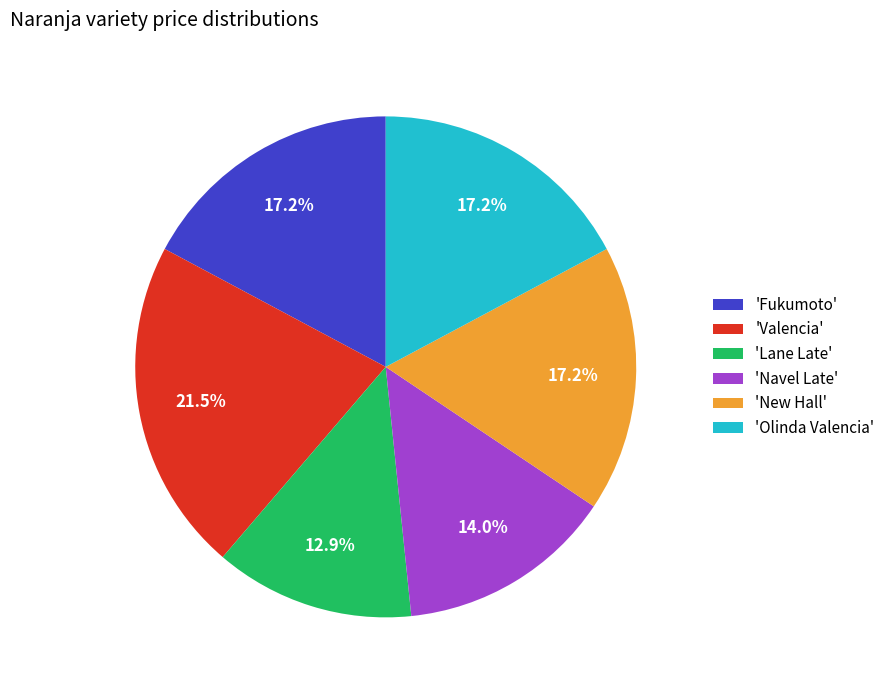

What is the ratio of the value at 'Olinda Valencia' to the value at 'New Hall'?

1.0